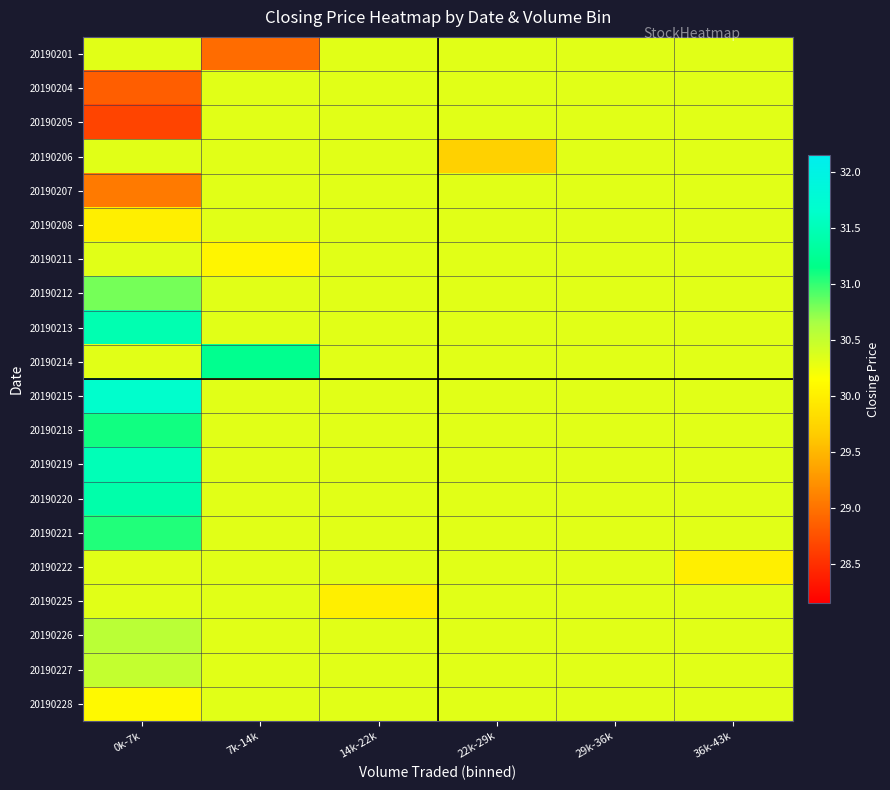

List the series in order of their peak value, highest first.

20190215, 20190219, 20190213, 20190220, 20190214, 20190218, 20190221, 20190212, 20190226, 20190227, 20190201, 20190204, 20190205, 20190206, 20190207, 20190208, 20190211, 20190222, 20190225, 20190228